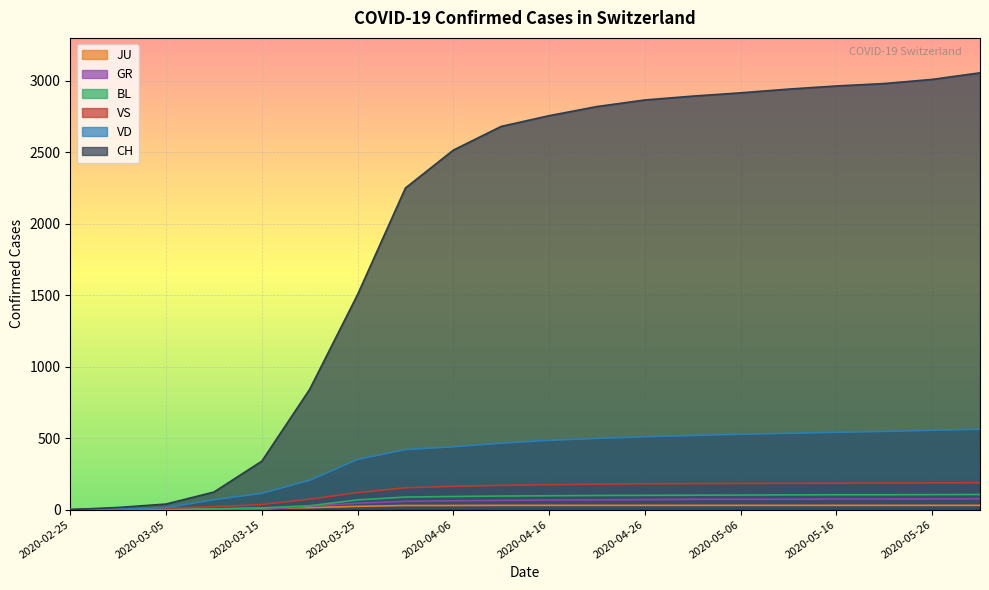

What value does the VD series have at 2020-05-21?

547